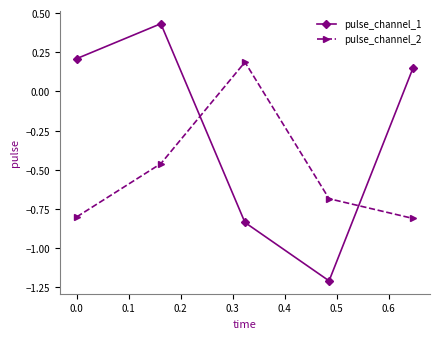

How many times do pulse_channel_2 and pulse_channel_1 cross each other?

2